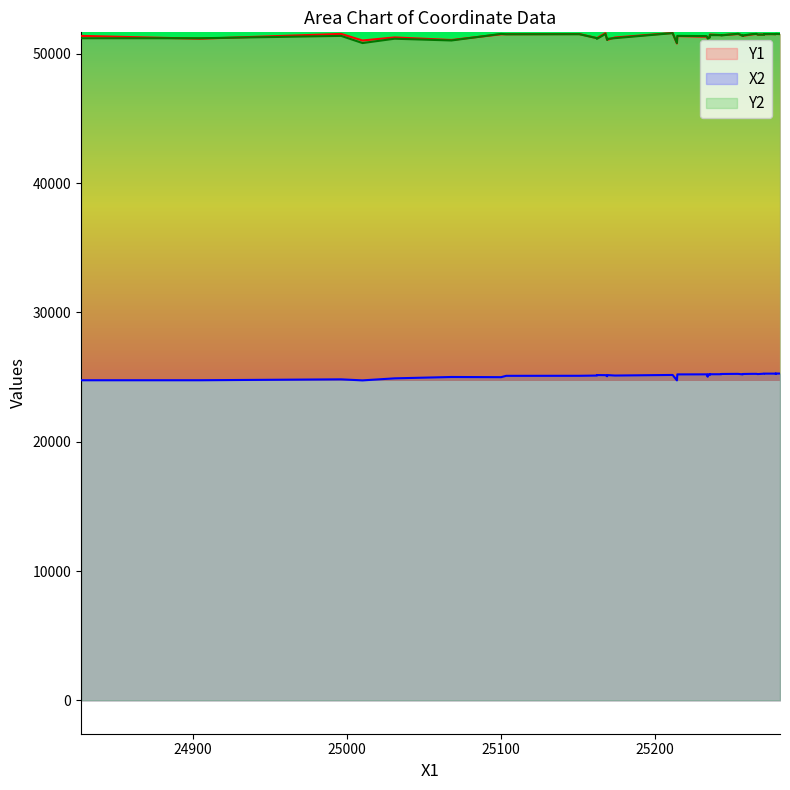

Is the value of Y2 at 14 greater than the value of Y1 at 13?

Yes